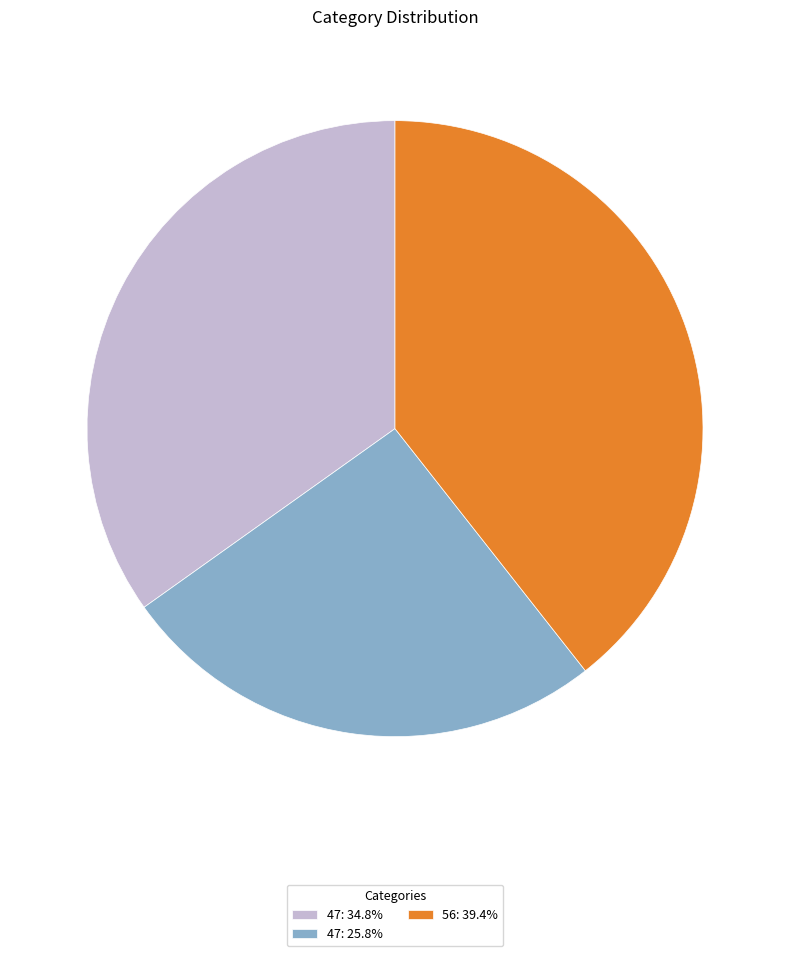

How many segments does this pie chart have?

3